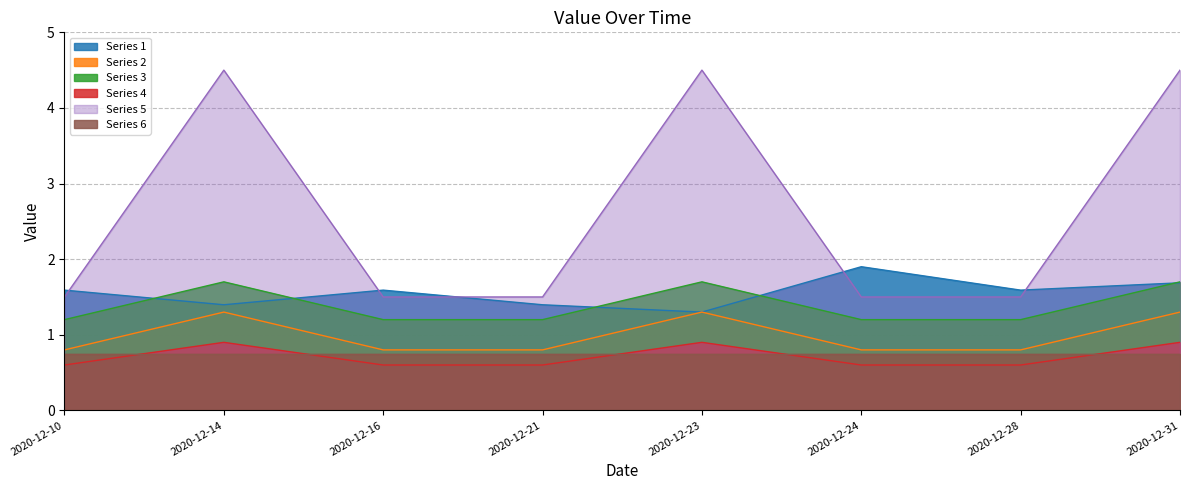

The Precio $/Kg series shows 1.5 at 2020-12-28. True or false?

True